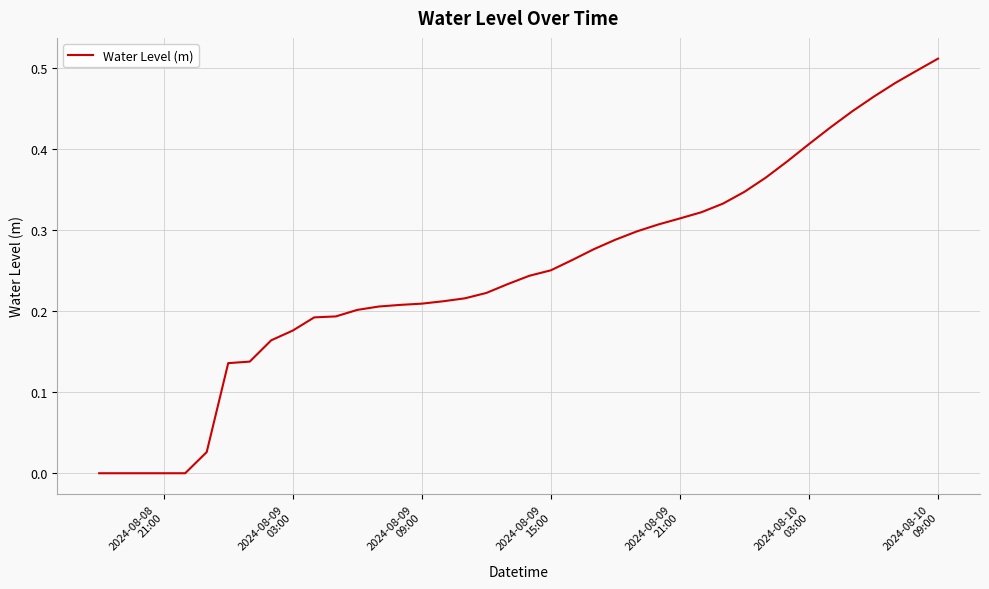

Does the chart have visible grid lines?

Yes